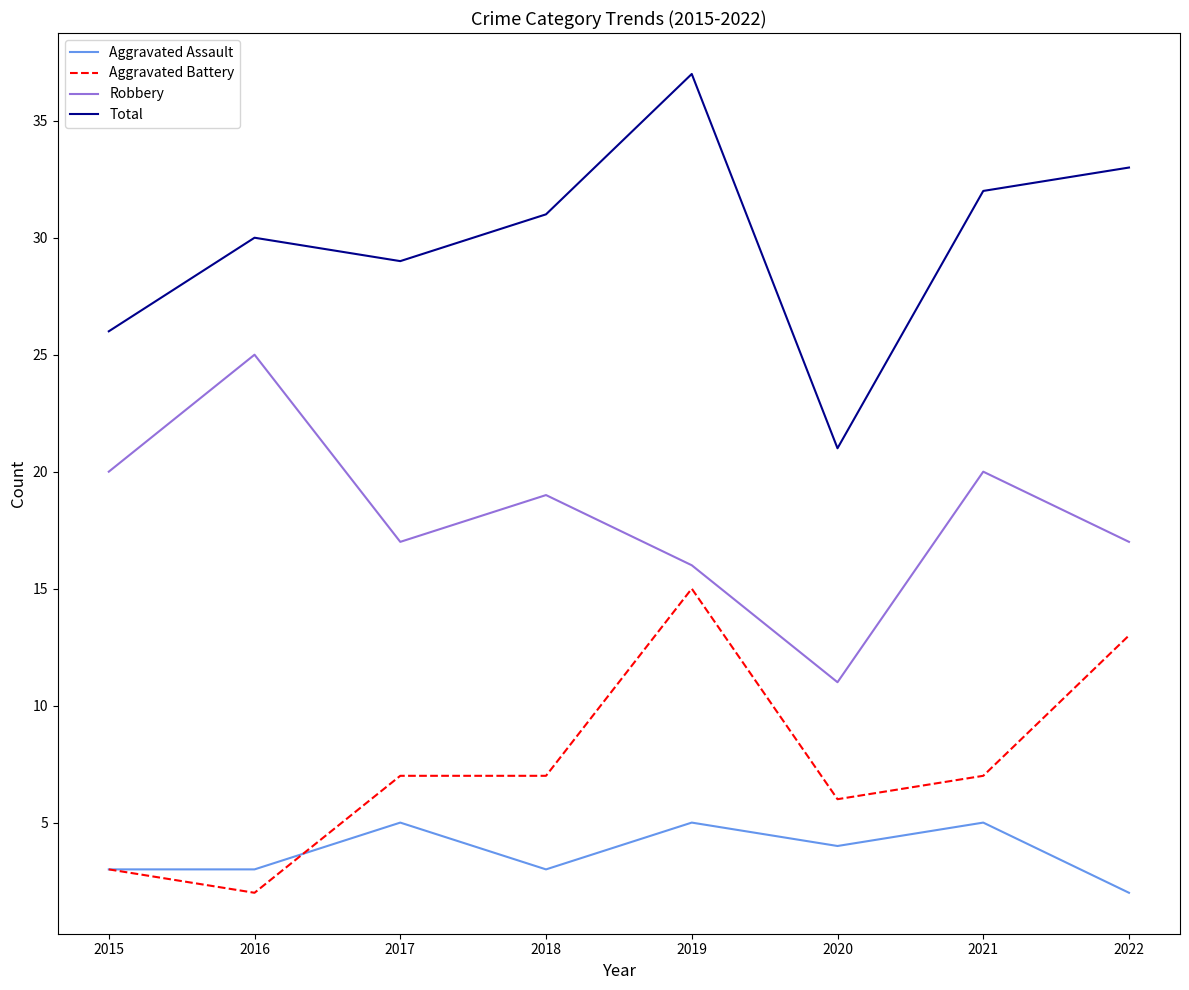

What is the difference between the highest and lowest values at 2020?

17